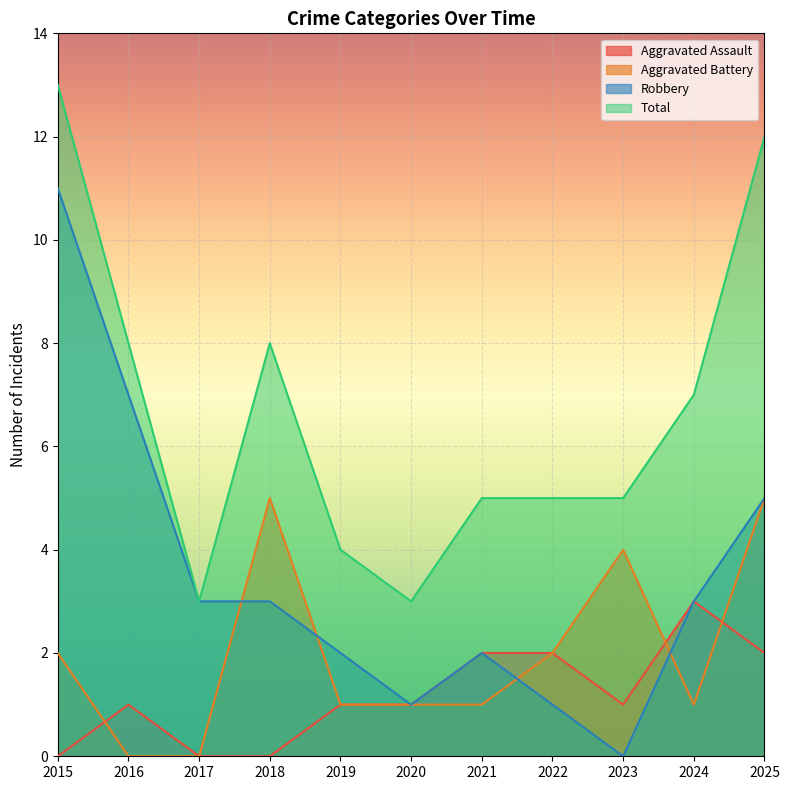

In Robbery, how many points are higher than both neighbors (excluding endpoints)?

1